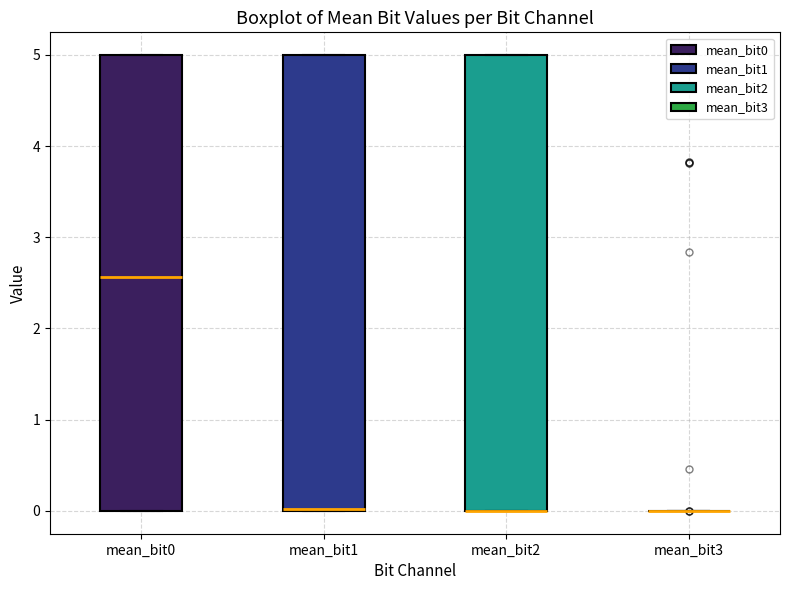

Reading left to right, read every box against the y-axis: the position of its median line, the range the box covers, and the ends of its whiskers. The values are not printed on the chart, so give them approximately, as read against the axis.

mean_bit0: median 2.6, box 0.0 to 5.0, whiskers 0.0 to 5.0
mean_bit1: median 0.0 (drawn on the box's lower edge), box 0.0 to 5.0, whiskers 0.0 to 5.0
mean_bit2: median 0.0 (drawn on the box's lower edge), box 0.0 to 5.0, whiskers 0.0 to 5.0
mean_bit3: box collapsed to a line at 0.0, whiskers 0.0 to 0.0